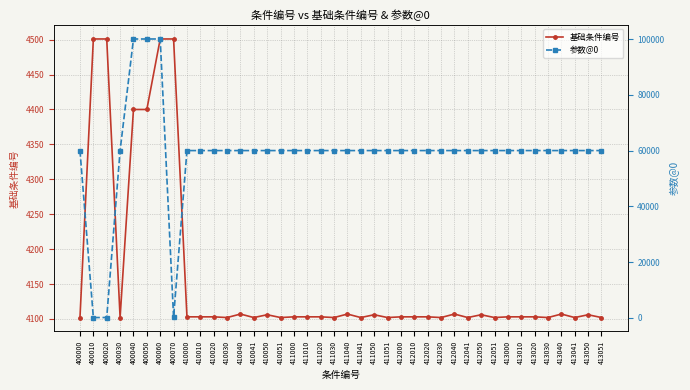

Which series has the widest spread of values?

参数@0